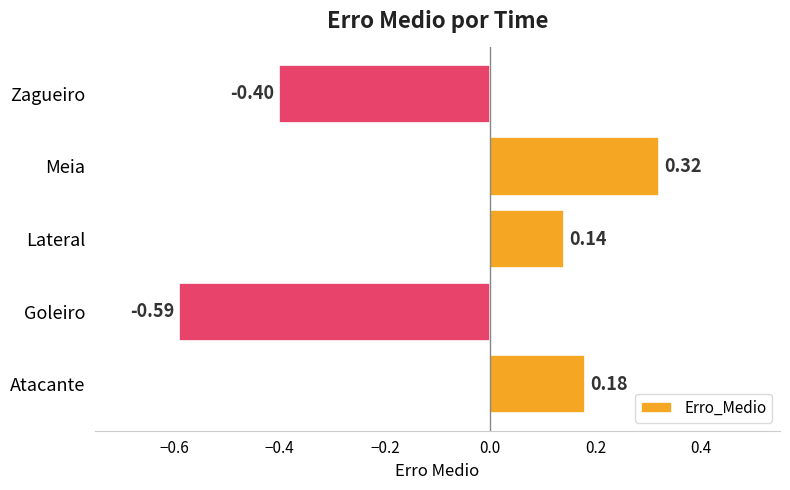

Which category has the highest value across all series?

Meia